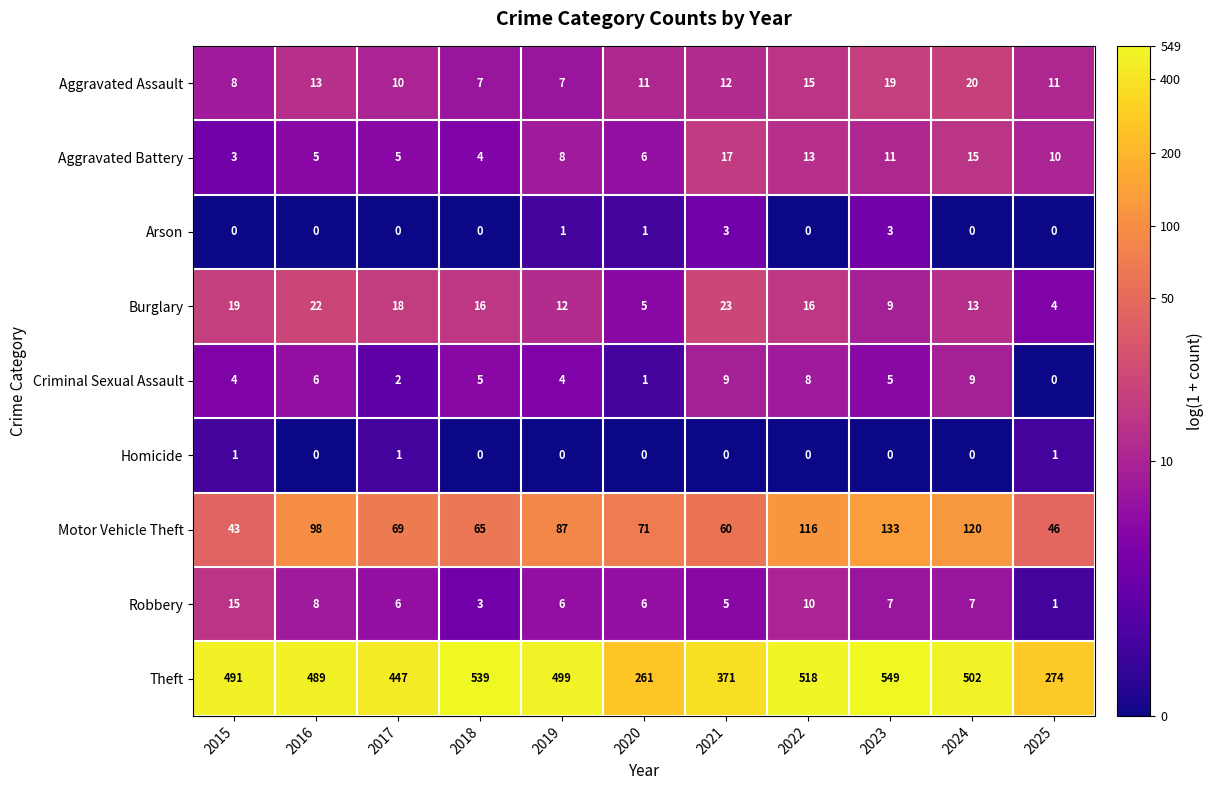

What is the average value of the Theft series?

449